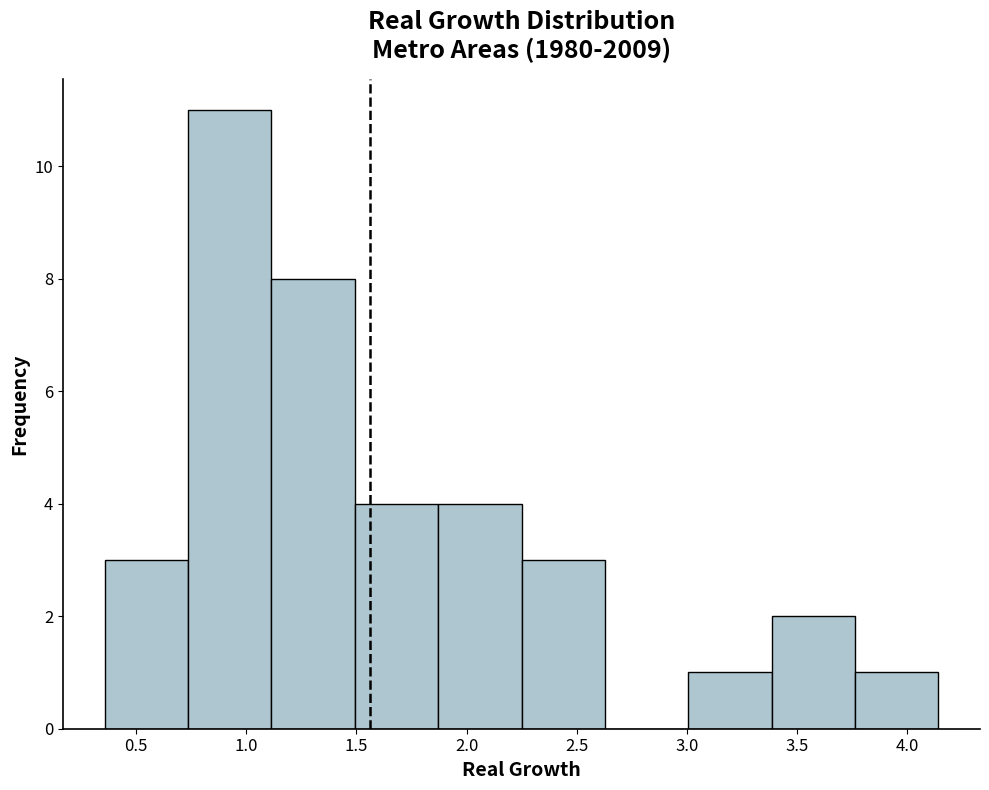

Reading left to right, transcribe this chart: for each bar, give the range it covers on the x-axis and its height. Neither the bar edges nor the heights are printed on the chart, so give them approximately, as read against the axes.

0.35 to 0.75: 3
0.75 to 1.10: 11
1.10 to 1.50: 8
1.50 to 1.85: 4
1.85 to 2.25: 4
2.25 to 2.65: 3
2.65 to 3.00: 0
3.00 to 3.40: 1
3.40 to 3.75: 2
3.75 to 4.15: 1